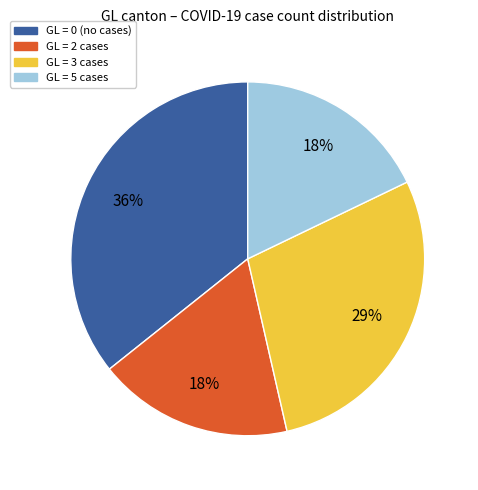

How many segments does this pie chart have?

4